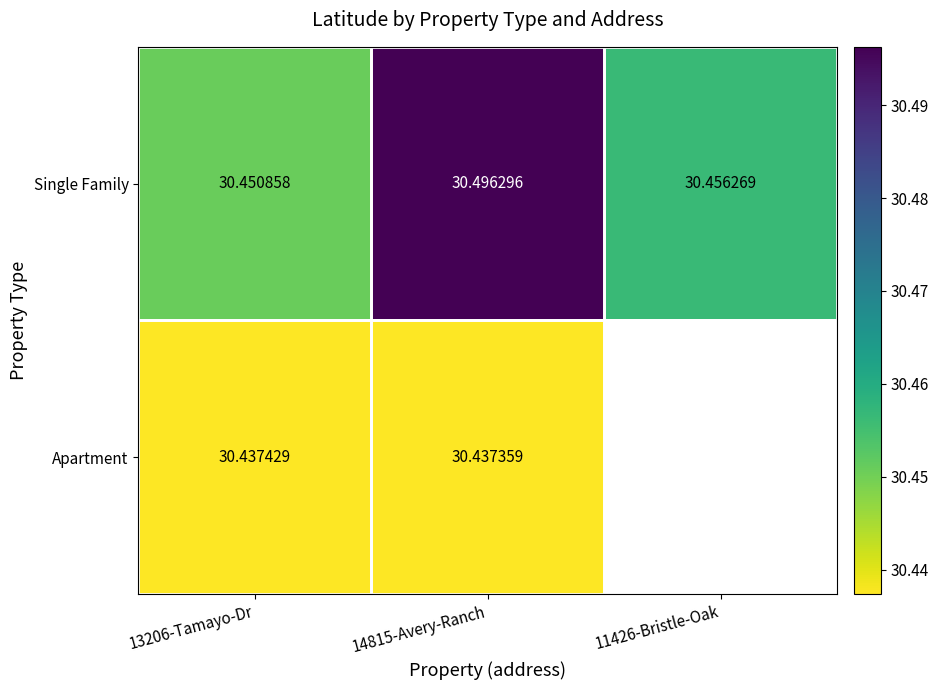

At 14815-Avery-Ranch, list the series in order from smallest to largest.

Apartment, Single Family